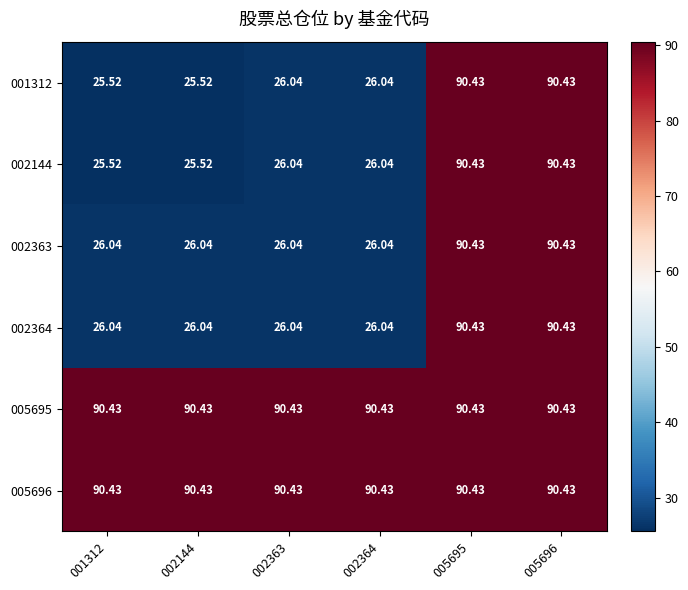

Is the value of 002363 at 005696 greater than the value of 001312 at 002363?

Yes